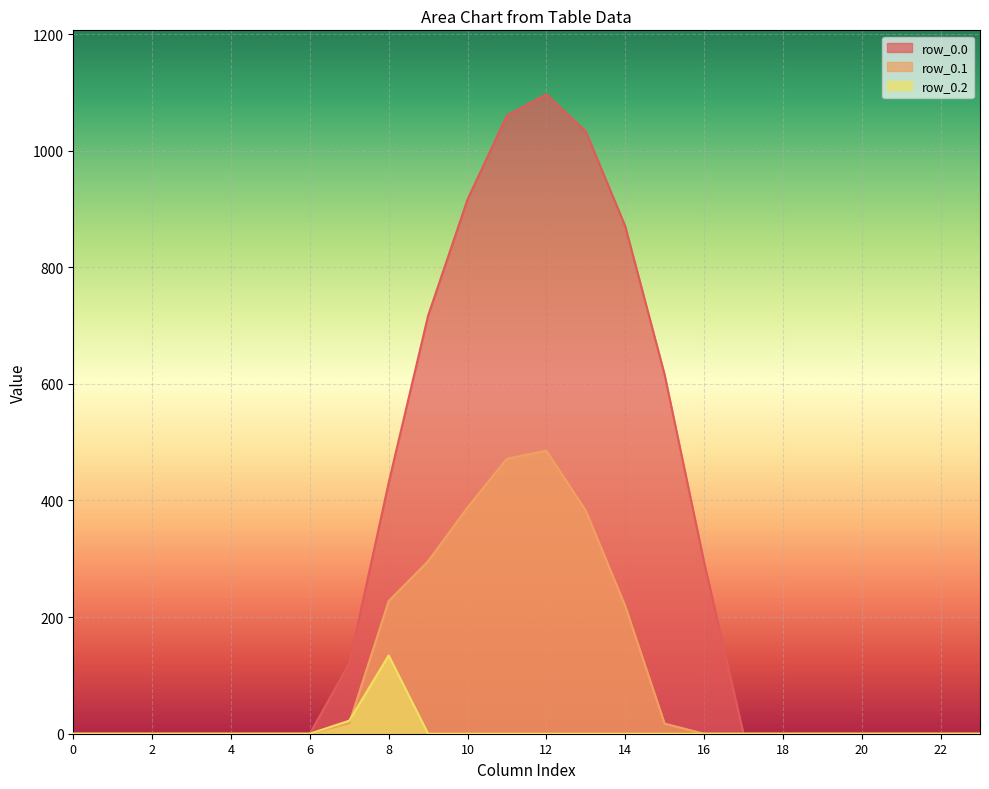

Reading left to right, list all the values displayed in this chart.

row_0.0: 0.0	0.0	0.0	0.0	0.0	0.0	0.0	120.6	430.3	716.9	916.2	1060.3	1096.7	1032.9	870.6	615.9	294.5	0.0	0.0	0.0	0.0	0.0	0.0	0.0
row_0.1: 0.0	0.0	0.0	0.0	0.0	0.0	0.0	17.7	227.5	295.9	388.1	471.7	485.4	382.7	219.2	17.3	0.0	0.0	0.0	0.0	0.0	0.0	0.0	0.0
row_0.2: 0.0	0.0	0.0	0.0	0.0	0.0	0.0	22.3	134.2	0.0	0.0	0.0	0.0	0.0	0.0	0.0	0.0	0.0	0.0	0.0	0.0	0.0	0.0	0.0